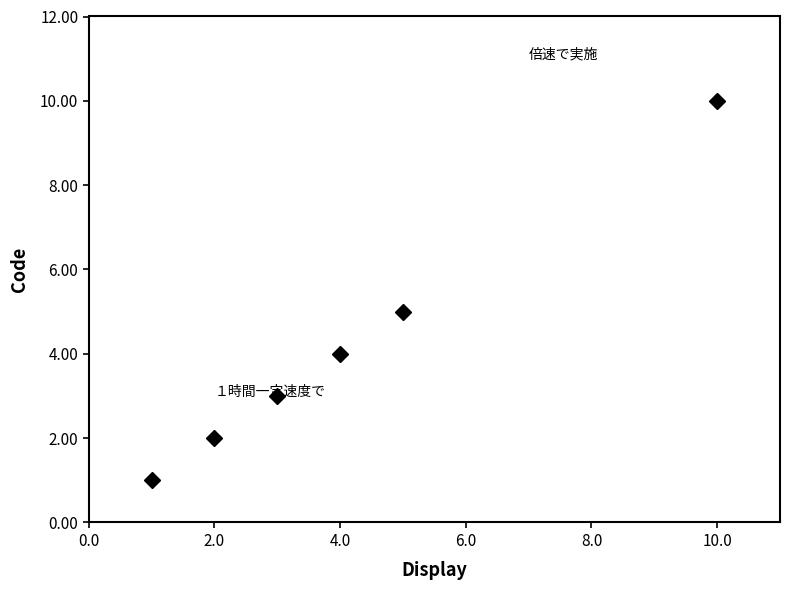

What is the maximum value shown in the chart?

10